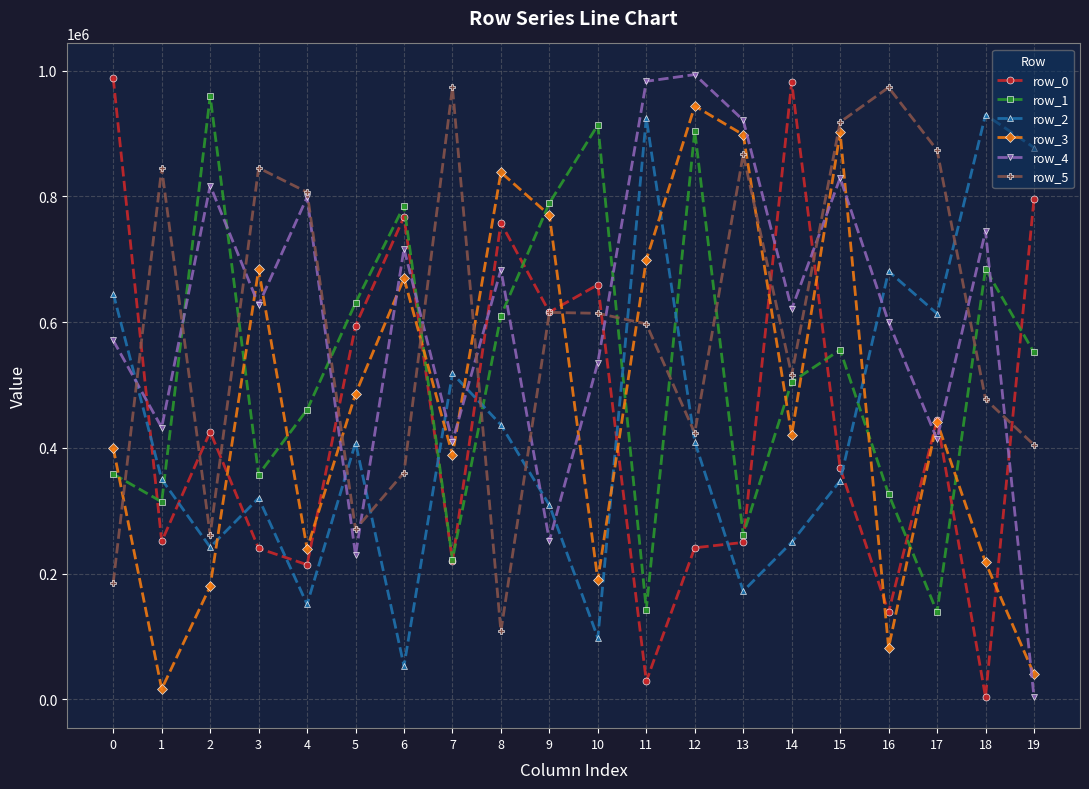

Which category has the lowest value in the row_2 series?

6